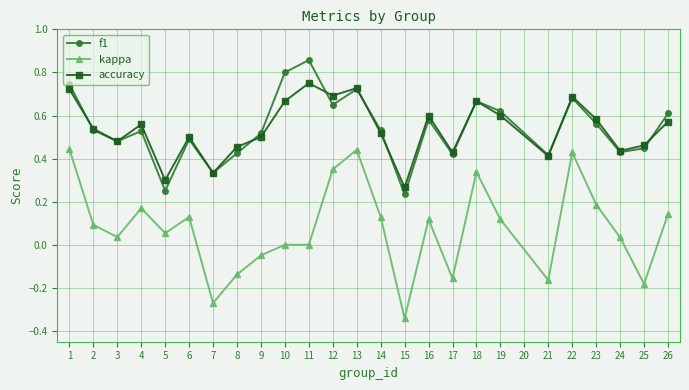

True or false: kappa and accuracy cross at least once.

False